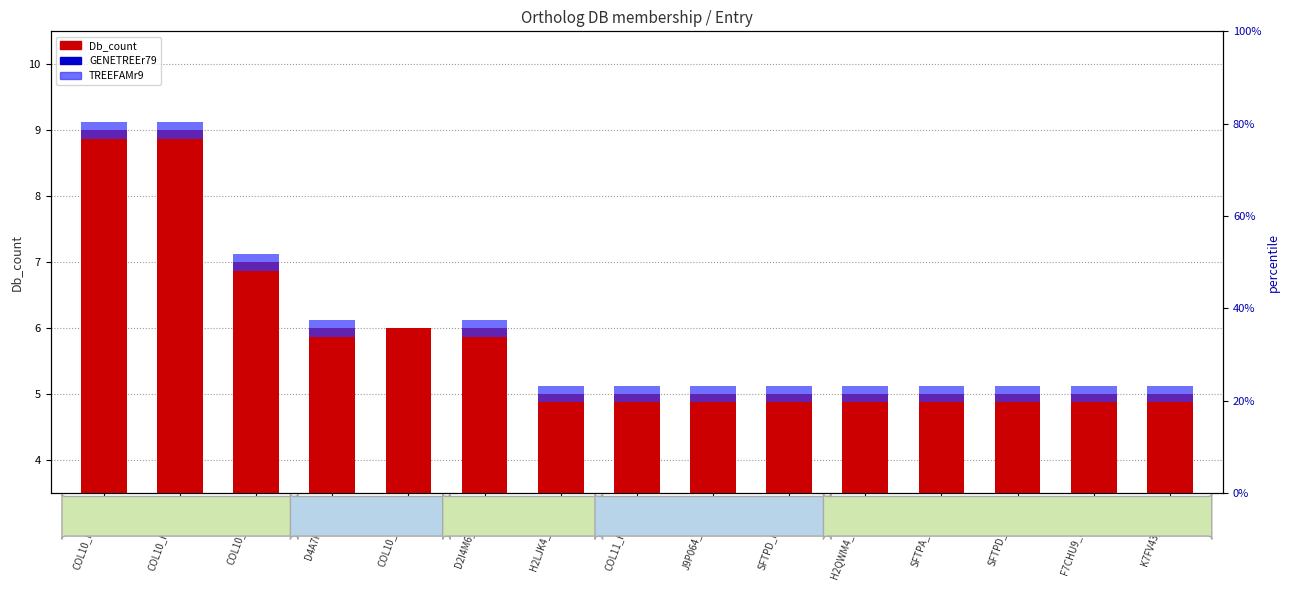

Reading left to right, what are all the values shown in this chart?

Db_count: COL10_MOUSE=9.0	COL10_HUMAN=9.0	COL10_CHICK=7.0	D4A7F6_RAT=6.0	COL10_XENTR=6.0	D2I4M6_AILME=6.0	H2LJK4_ORYLA=5.0	COL11_HUMAN=5.0	J9P064_CANFA=5.0	SFTPD_MOUSE=5.0	H2QWM4_PANTR=5.0	SFTPA_CAVPO=5.0	SFTPD_BOVIN=5.0	F7CHU9_HORSE=5.0	K7FV43_PELSI=5.0
GENETREEr79: COL10_MOUSE=0.4	COL10_HUMAN=0.4	COL10_CHICK=0.4	D4A7F6_RAT=0.4	COL10_XENTR=0.4	D2I4M6_AILME=0.4	H2LJK4_ORYLA=0.4	COL11_HUMAN=0.4	J9P064_CANFA=0.4	SFTPD_MOUSE=0.4	H2QWM4_PANTR=0.4	SFTPA_CAVPO=0.4	SFTPD_BOVIN=0.4	F7CHU9_HORSE=0.4	K7FV43_PELSI=0.4
TREEFAMr9: COL10_MOUSE=0.2	COL10_HUMAN=0.2	COL10_CHICK=0.2	D4A7F6_RAT=0.2	COL10_XENTR=0.0	D2I4M6_AILME=0.2	H2LJK4_ORYLA=0.2	COL11_HUMAN=0.2	J9P064_CANFA=0.2	SFTPD_MOUSE=0.2	H2QWM4_PANTR=0.2	SFTPA_CAVPO=0.2	SFTPD_BOVIN=0.2	F7CHU9_HORSE=0.2	K7FV43_PELSI=0.2